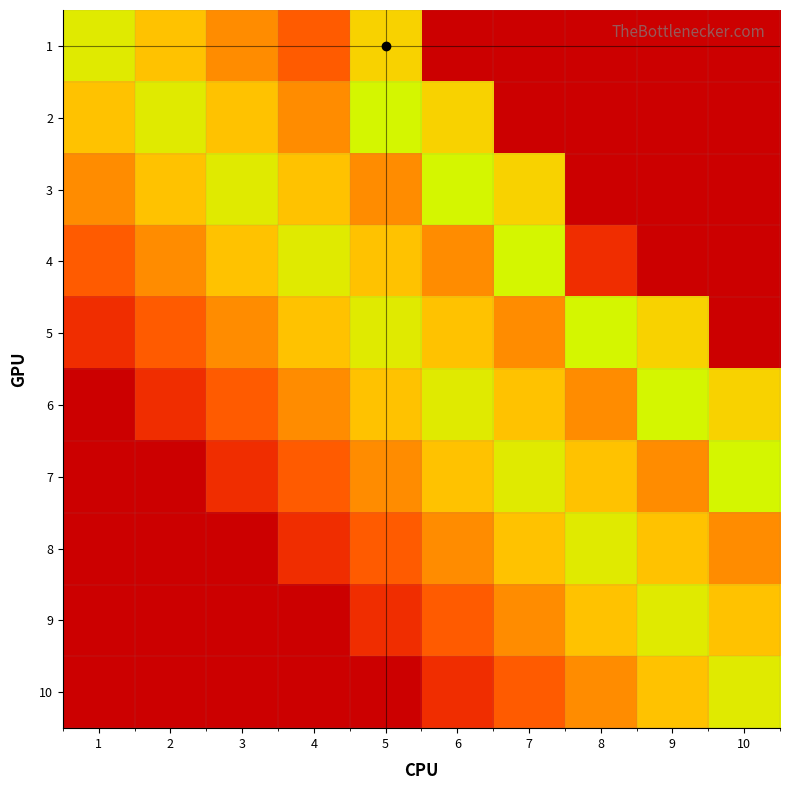

The value of 10 at 1 is 0.0. True or false?

True